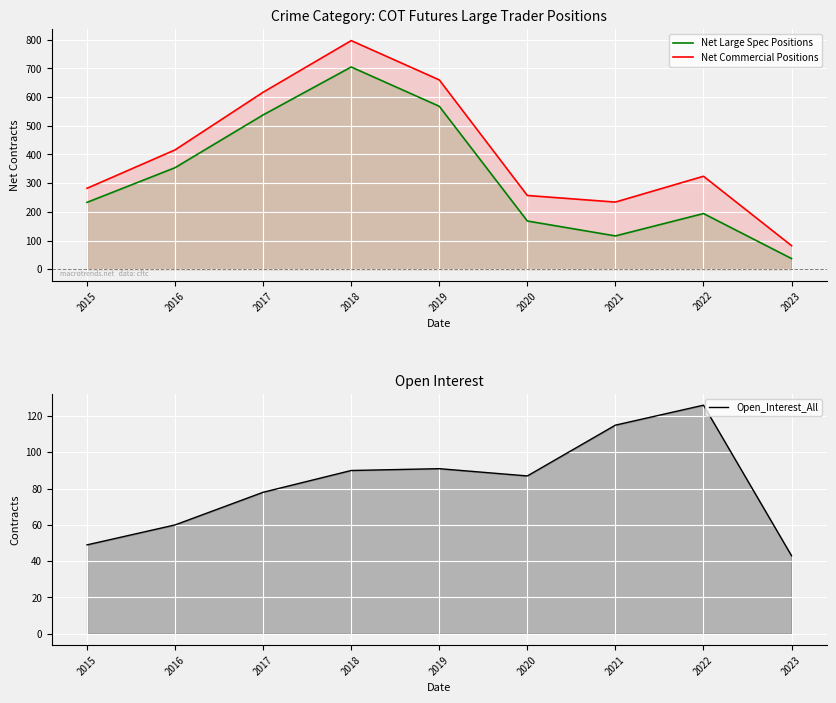

How many data points in Net Large Spec Positions are less than 233?

4